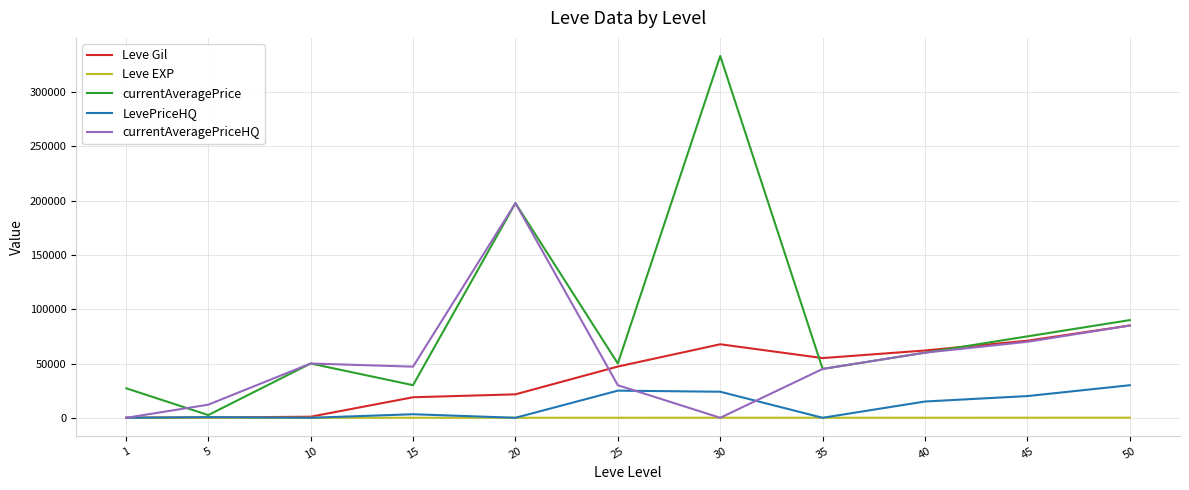

The value of currentAveragePriceHQ at 1 is -67593. True or false?

False